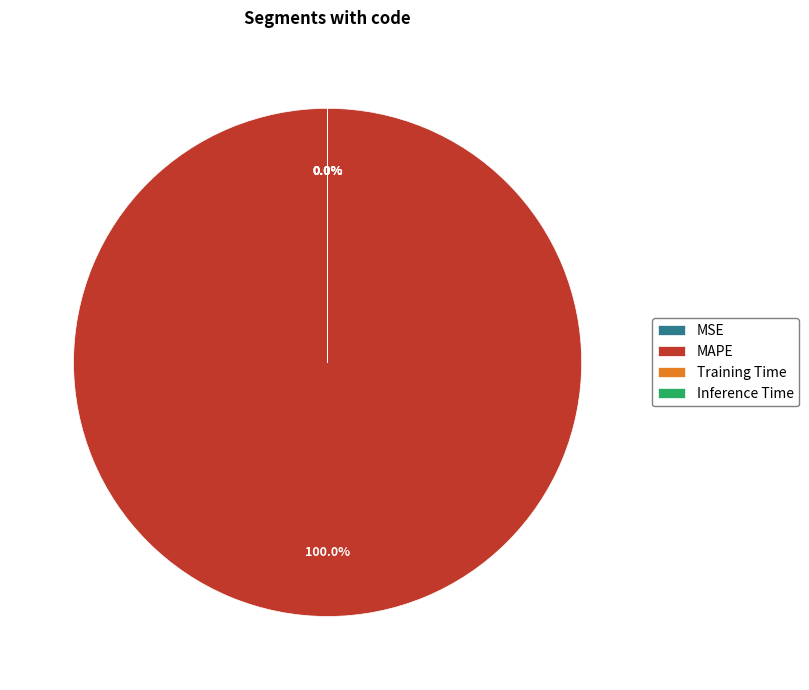

Does any single category account for the majority?

Yes